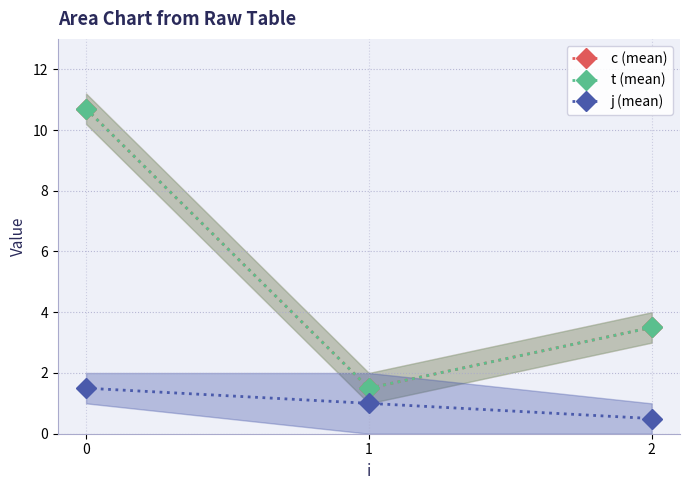

Reading left to right, extract all data points from this chart.

c (mean): 0=10.7	1=1.5	2=3.5
t (mean): 0=10.7	1=1.5	2=3.5
j (mean): 0=1.5	1=1.0	2=0.5